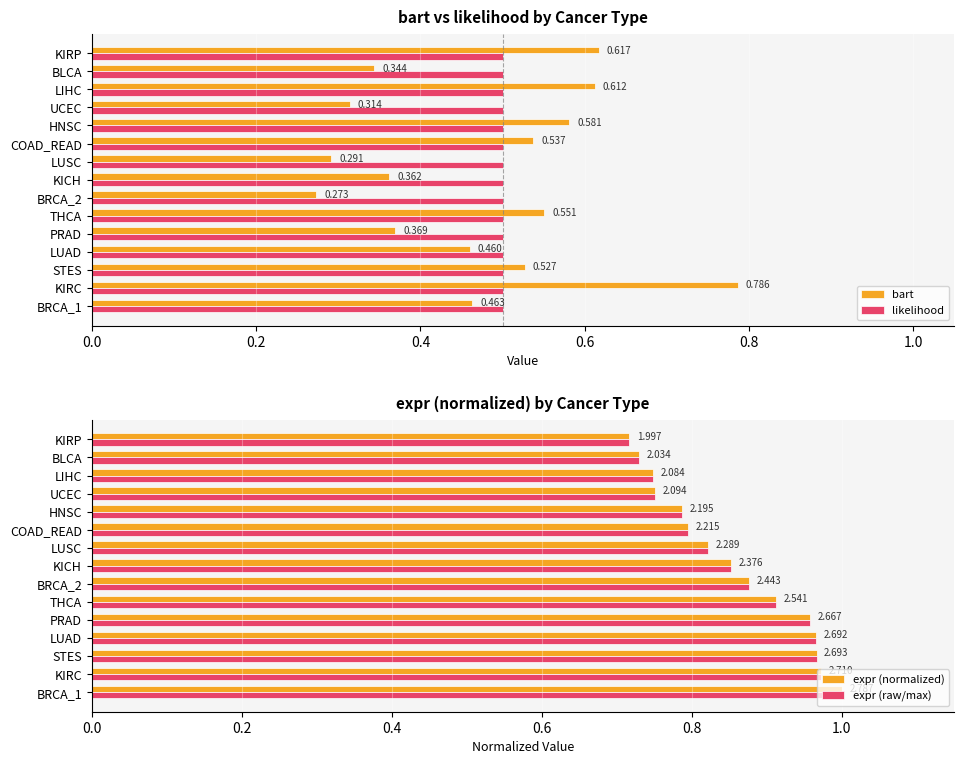

Is the value of likelihood at BRCA_1 greater than the value of bart at LIHC?

No